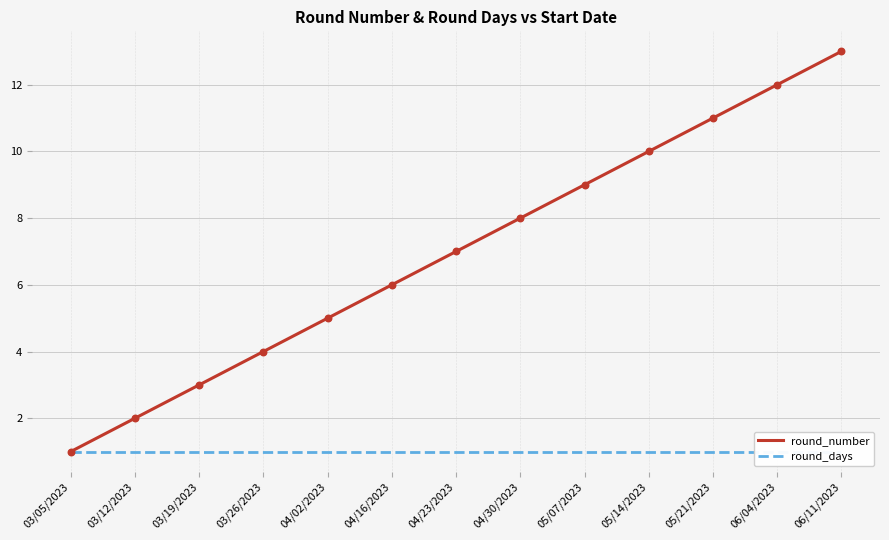

At which category is the sum across all series the highest?

06/11/2023